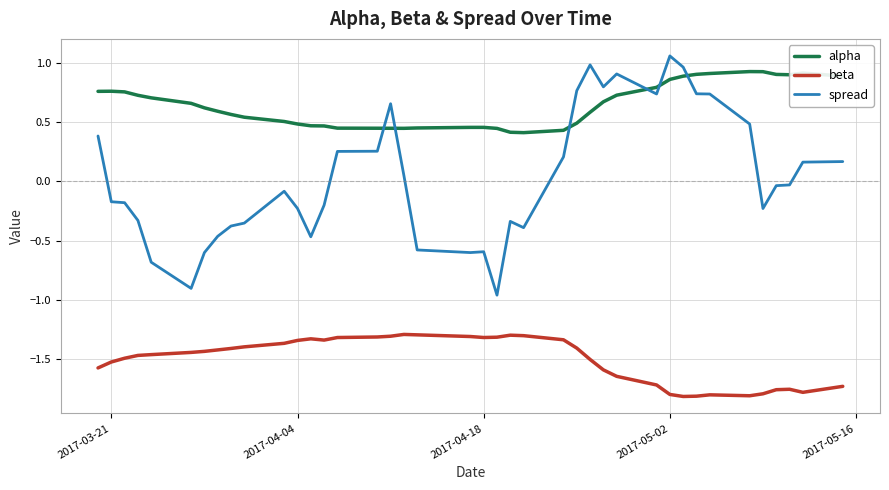

Which series has the largest total across all categories?

alpha